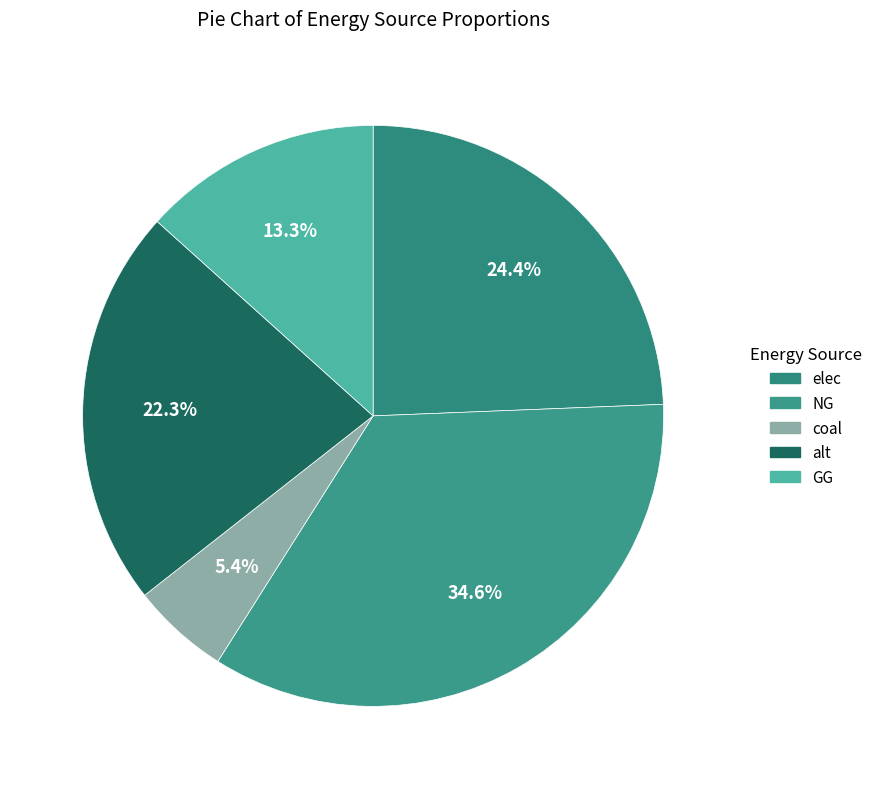

Count the number of slices in the pie.

5